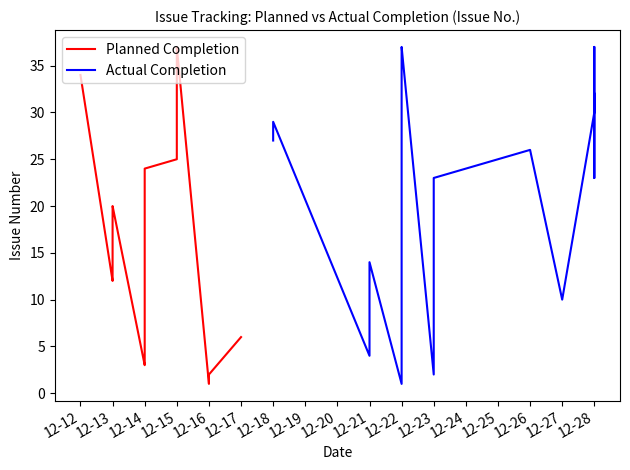

How many interior local peaks does the Planned Completion series have?

2